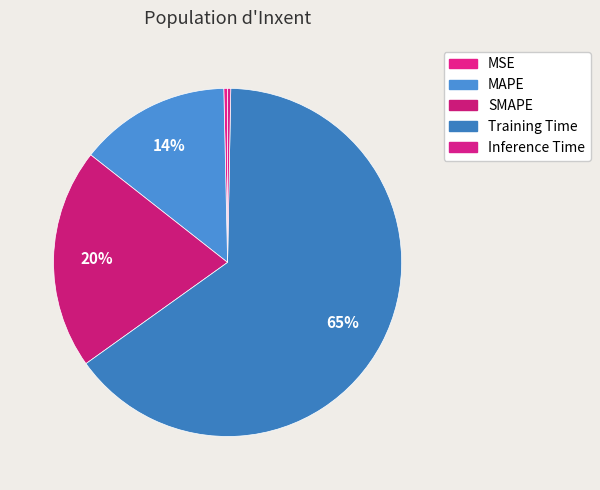

What is the total percentage of MSE and SMAPE?

20.8%